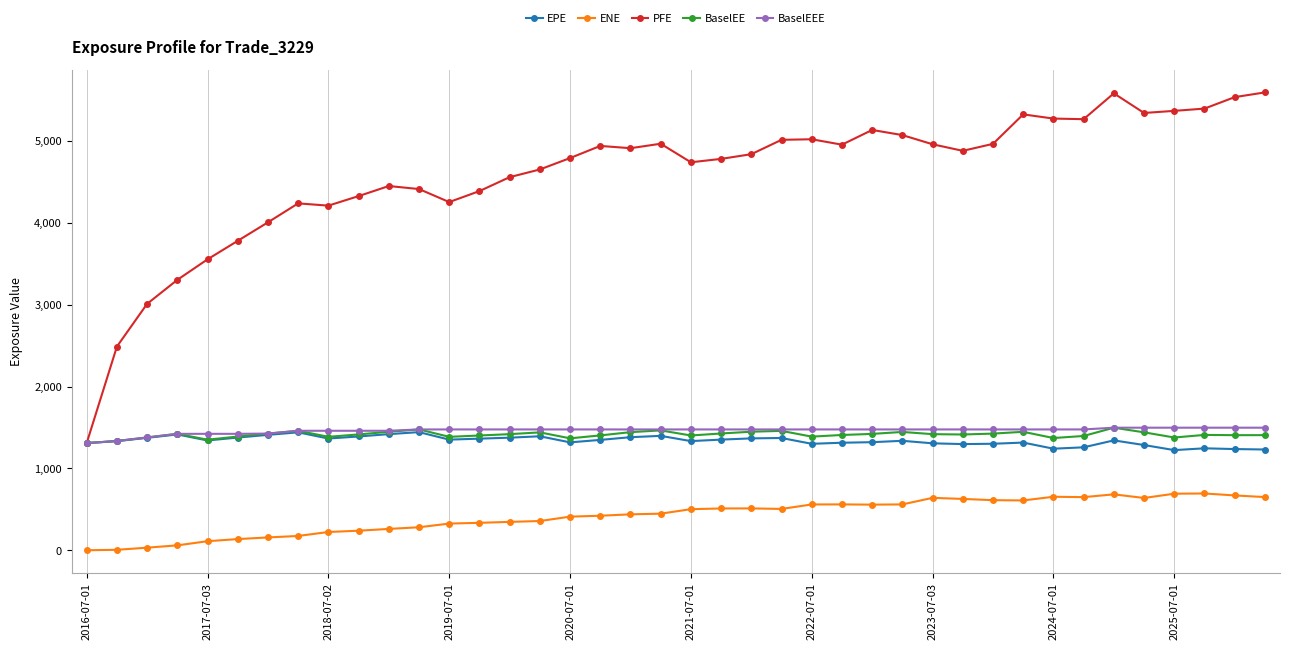

In PFE, how many points are higher than both neighbors (excluding endpoints)?

8